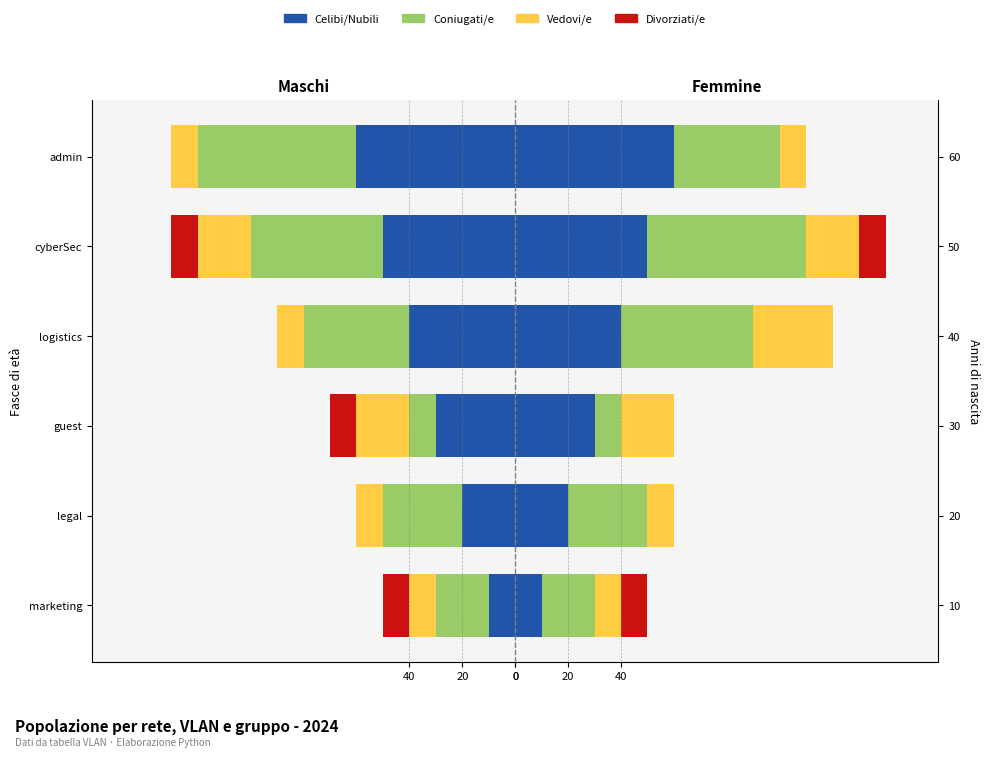

What position from the left is 40?

1